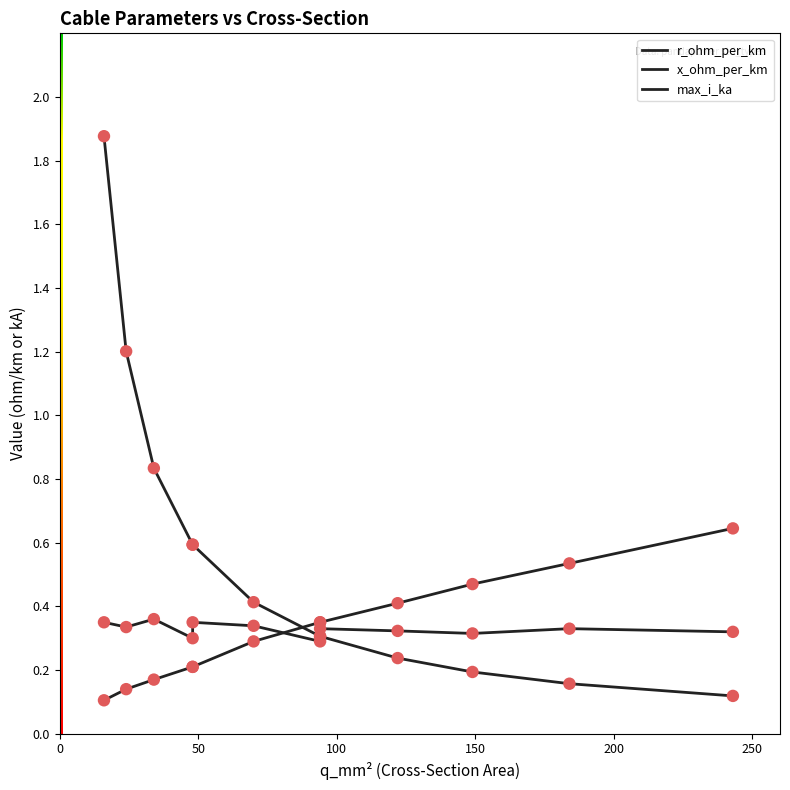

Which series contains the highest Y value?

r_ohm_per_km